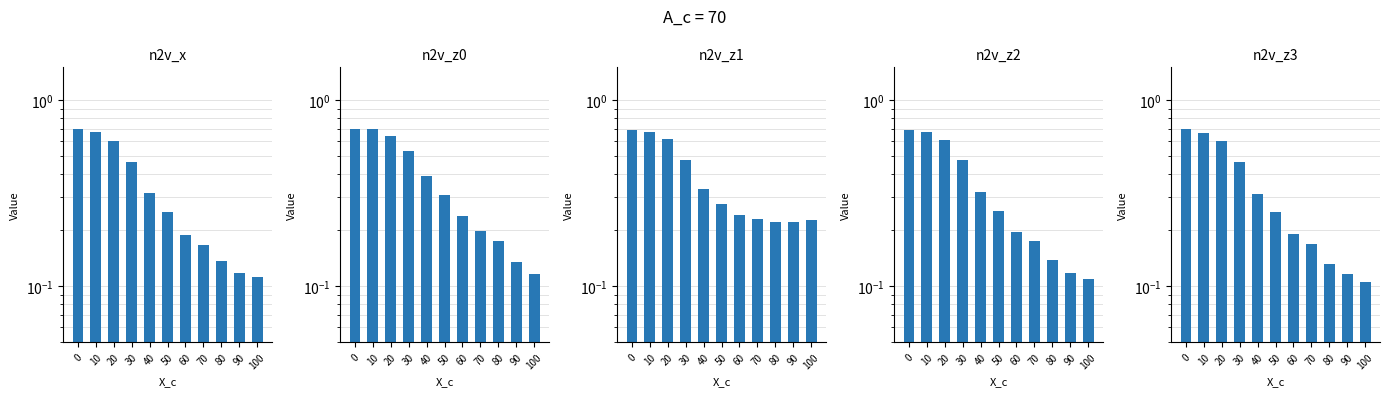

Reading left to right, list all the values displayed in this chart.

n2v_x: 0=0.7	10=0.7	20=0.6	30=0.5	40=0.3	50=0.3	60=0.2	70=0.2	80=0.1	90=0.1	100=0.1
n2v_z0: 0=0.7	10=0.7	20=0.6	30=0.5	40=0.4	50=0.3	60=0.2	70=0.2	80=0.2	90=0.1	100=0.1
n2v_z1: 0=0.7	10=0.7	20=0.6	30=0.5	40=0.3	50=0.3	60=0.2	70=0.2	80=0.2	90=0.2	100=0.2
n2v_z2: 0=0.7	10=0.7	20=0.6	30=0.5	40=0.3	50=0.3	60=0.2	70=0.2	80=0.1	90=0.1	100=0.1
n2v_z3: 0=0.7	10=0.7	20=0.6	30=0.5	40=0.3	50=0.2	60=0.2	70=0.2	80=0.1	90=0.1	100=0.1